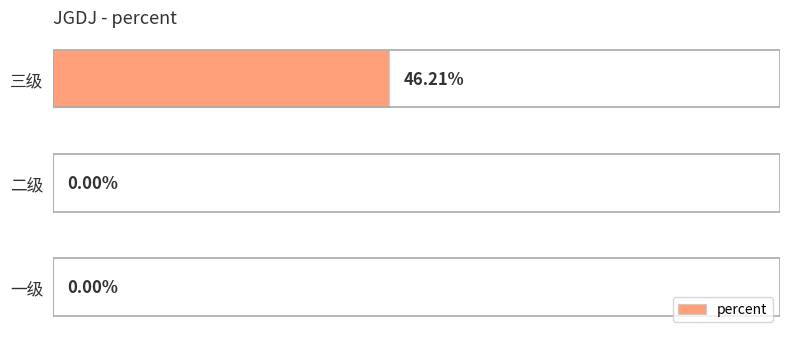

Which category has the highest value across all series?

三级